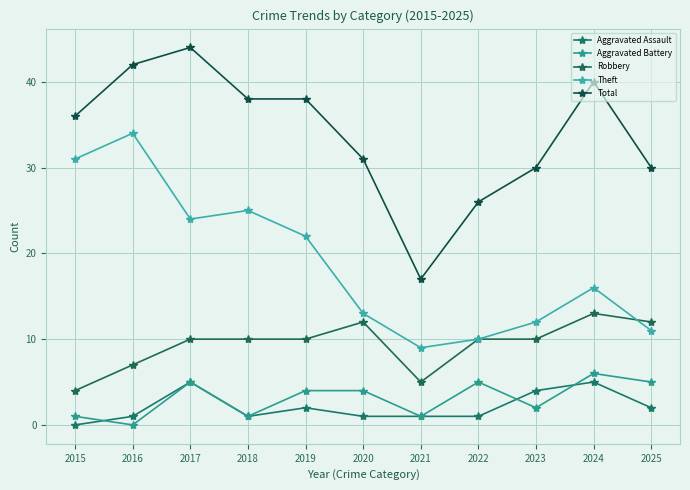

True or false: Aggravated Assault and Total intersect in this chart.

False